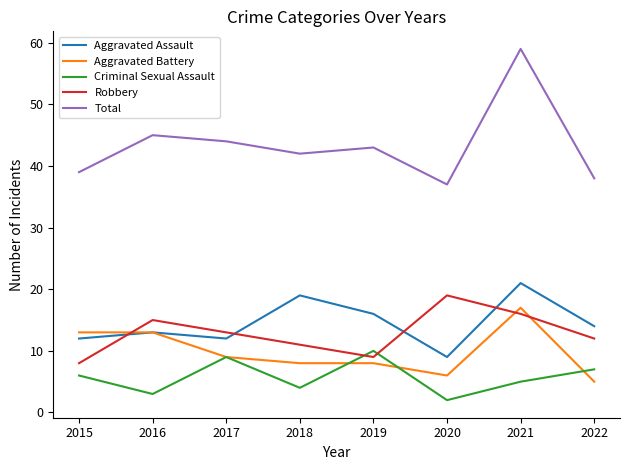

What is the maximum value shown in the chart?

59